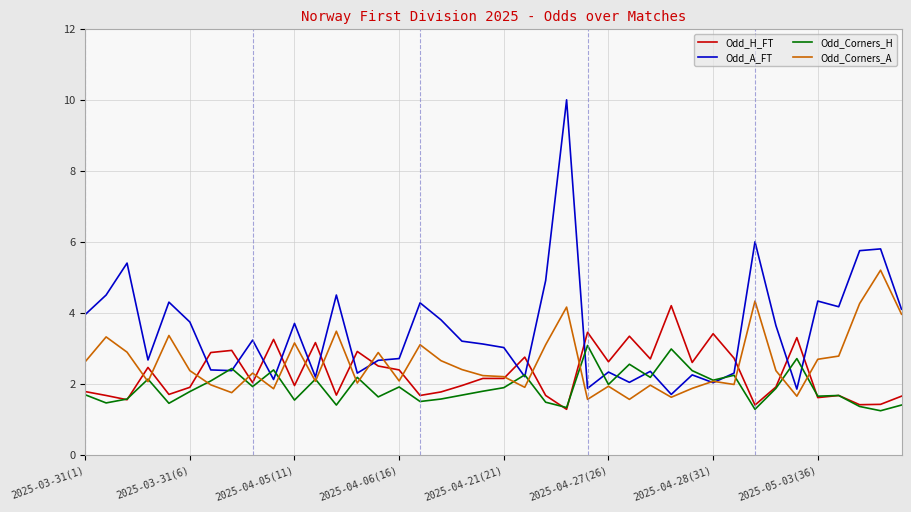

How many lines are shown in the chart?

4